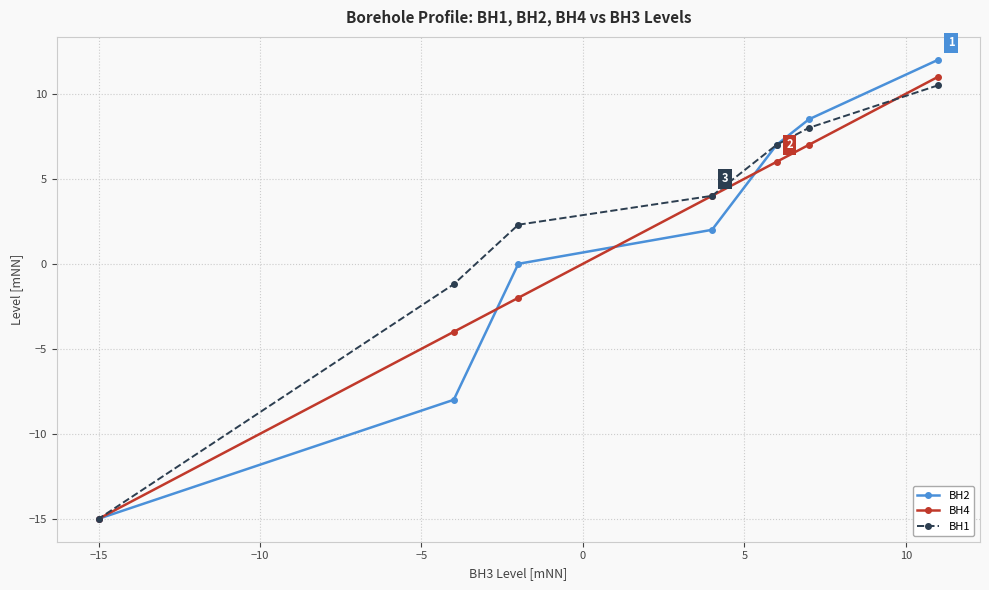

Is this an area chart (filled region under the line)?

No